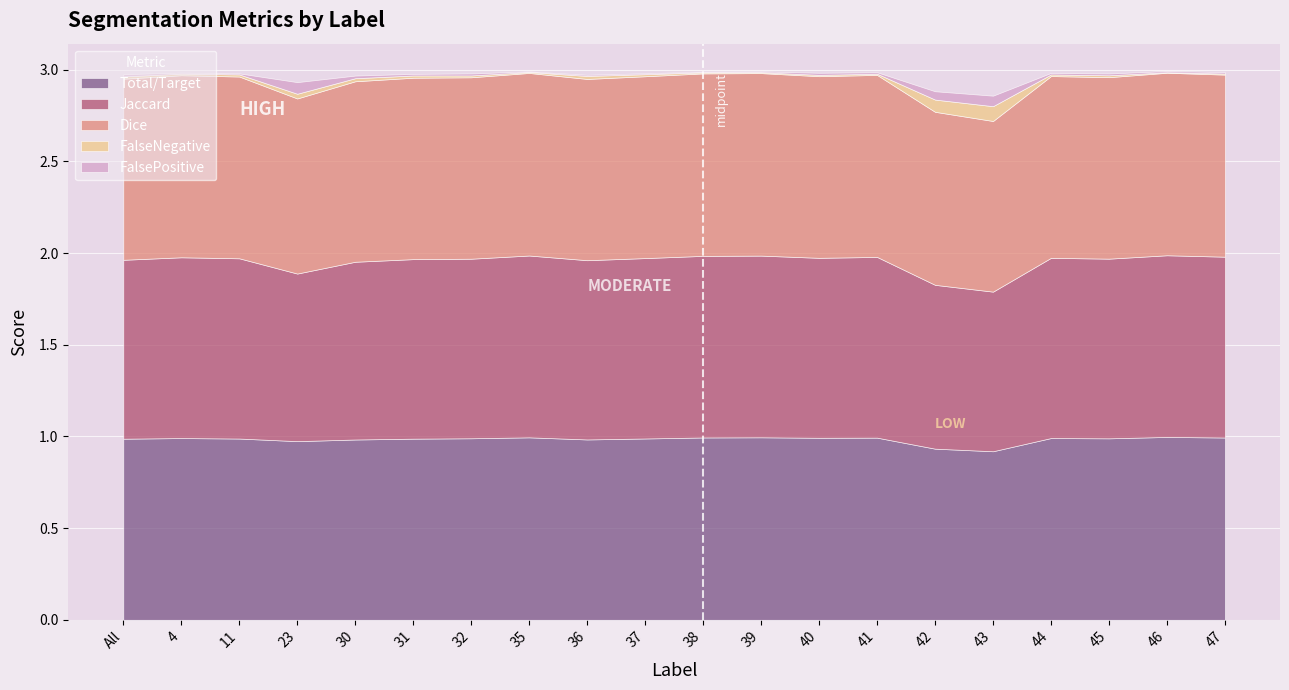

What is the total value across all series at 47?

3.0